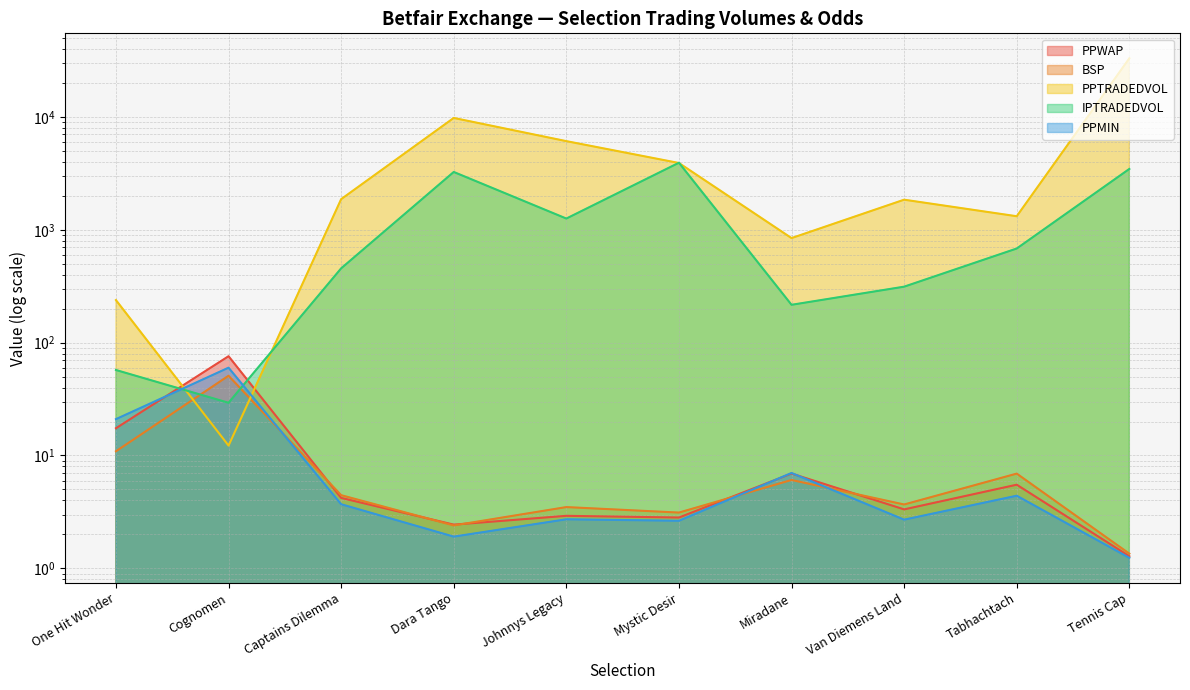

How many lines are shown in the chart?

5